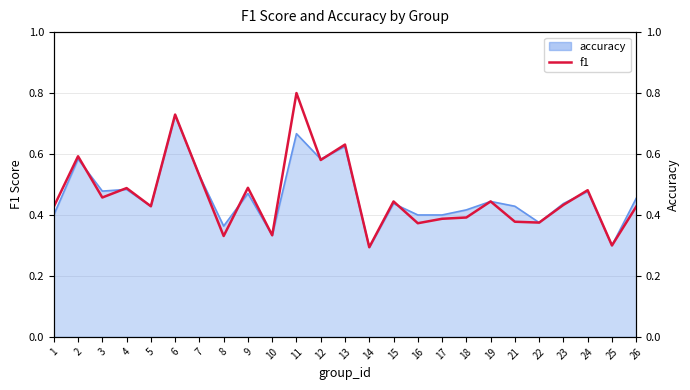

What is the maximum value shown in the chart?

0.8